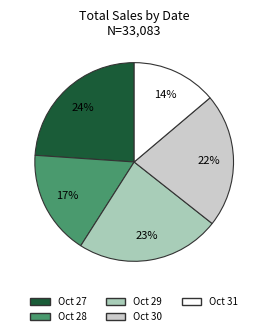

To the nearest percent, what is the difference between the largest and smallest slice percentages?

10%